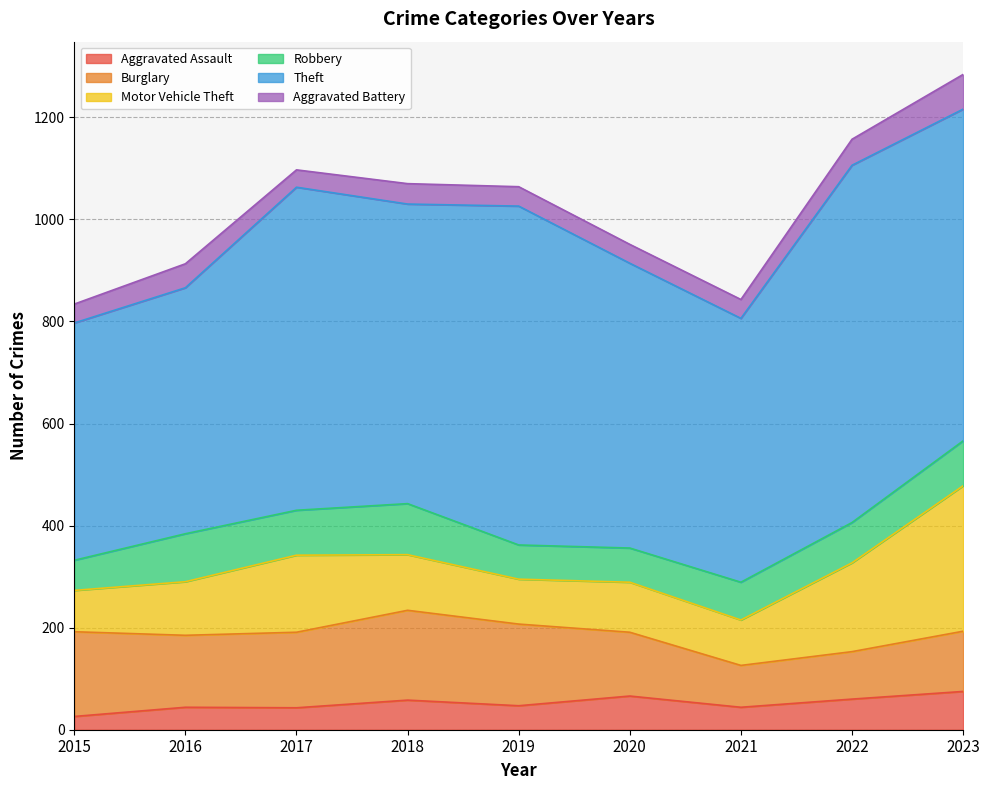

Count the number of categories in the chart.

9